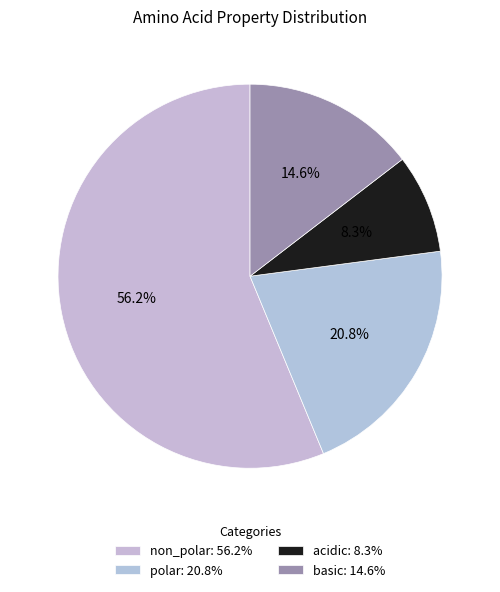

Which has a higher value, acidic or basic?

basic